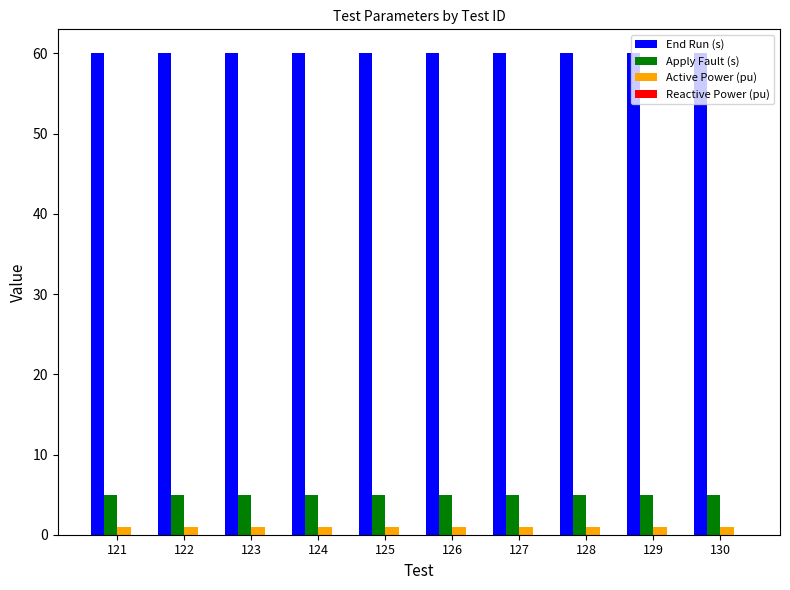

How many groups of bars are there?

10